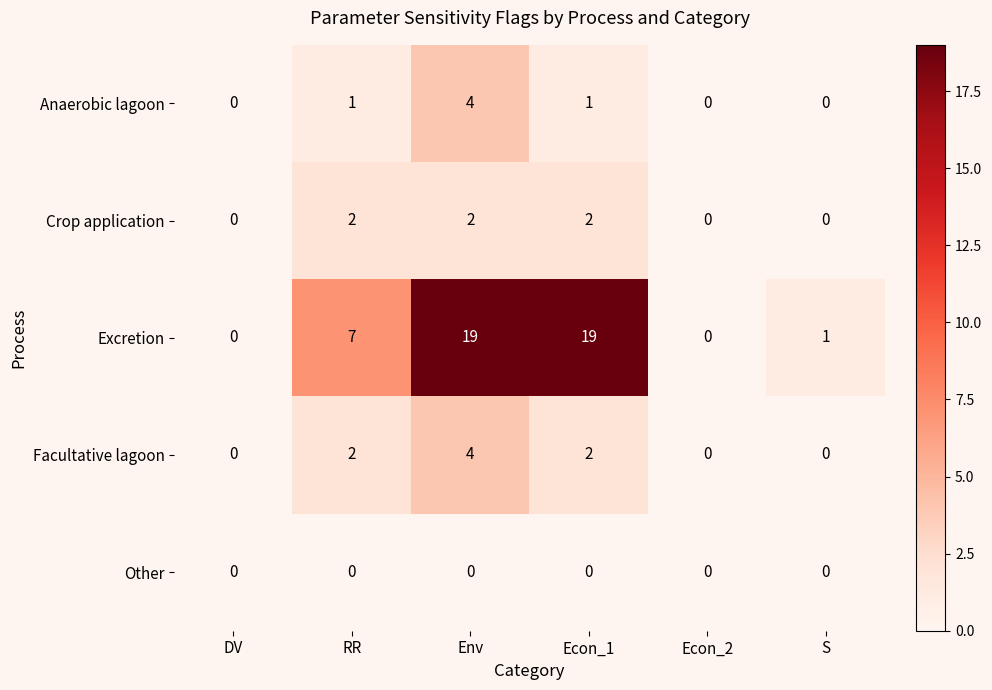

Which series has the widest spread of values?

Excretion